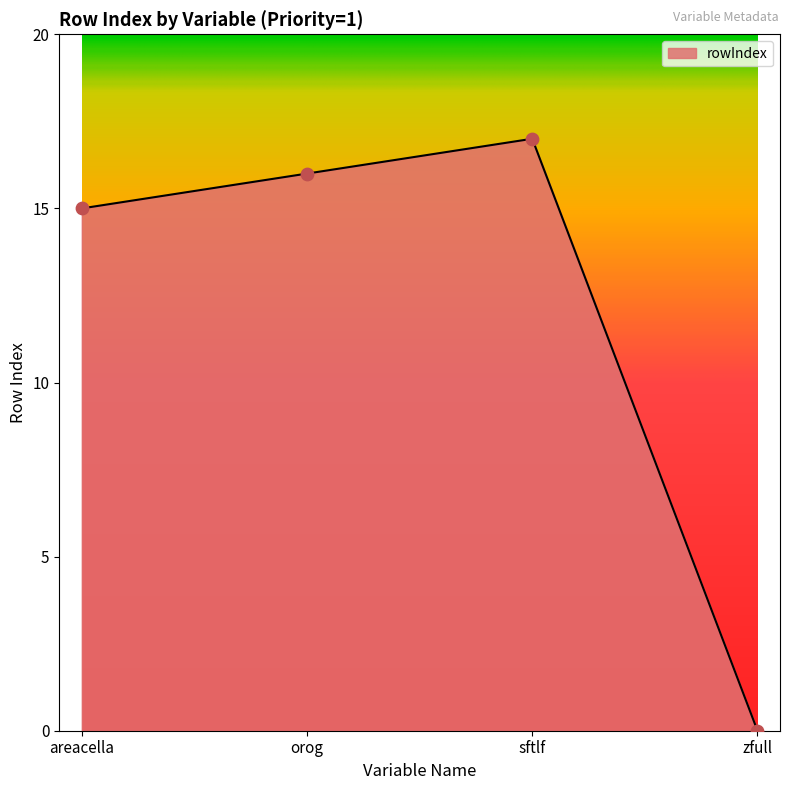

What is the change in value from areacella to sftlf?

+2